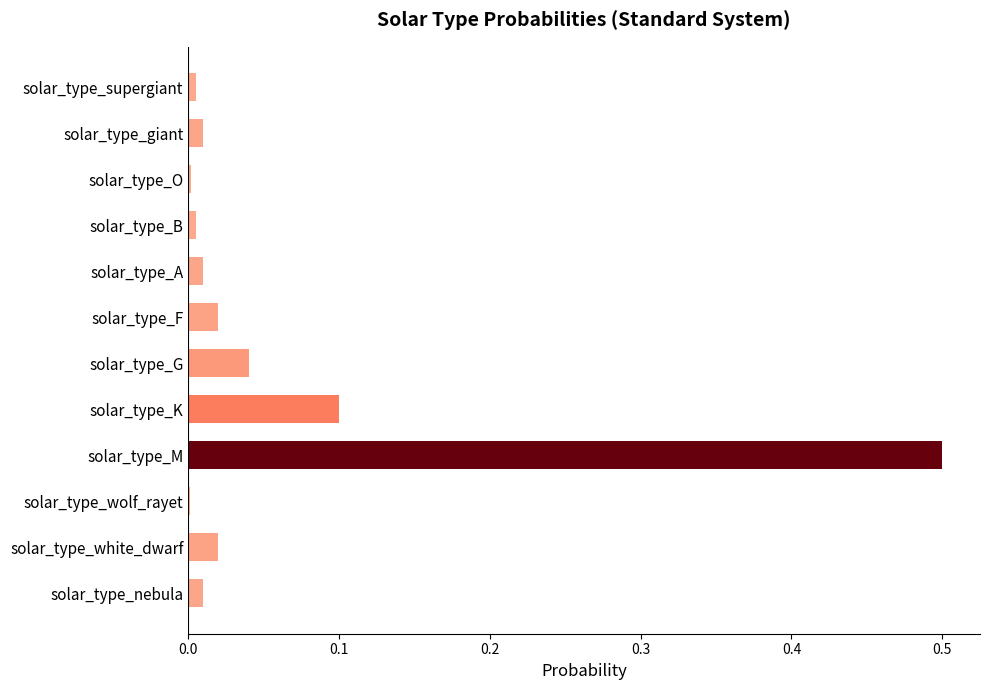

Between solar_type_K and solar_type_supergiant, which is larger?

solar_type_K